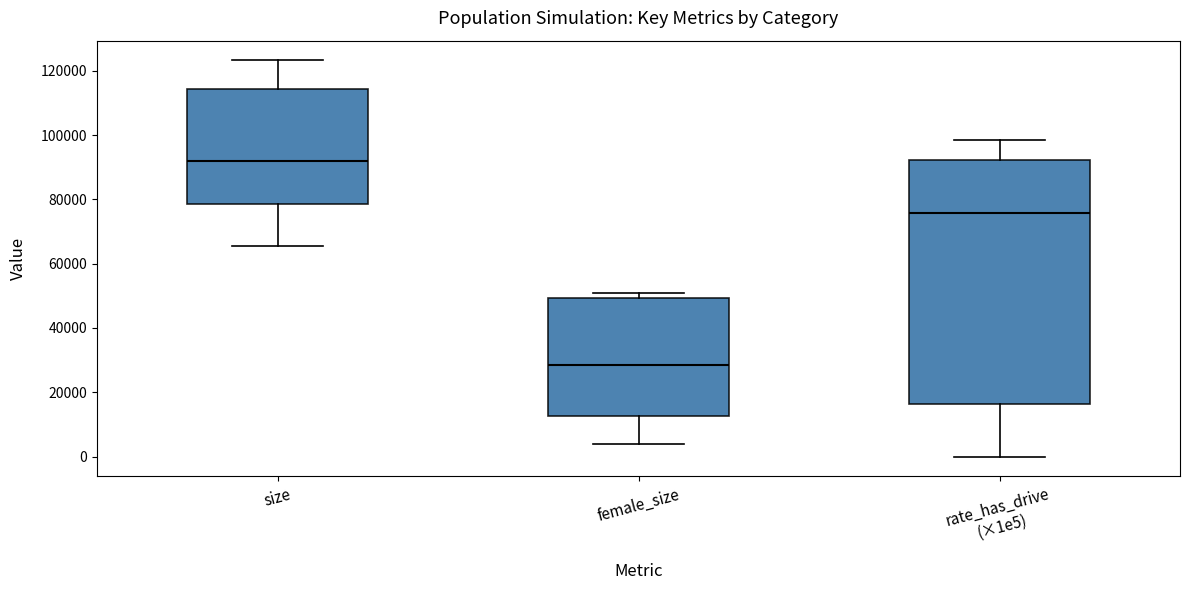

Which box has the lowest median line?

female_size